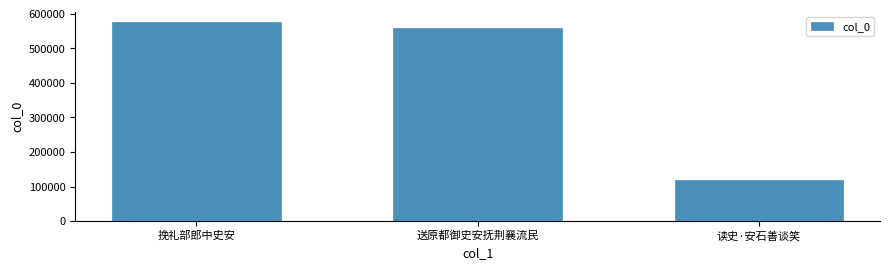

Where is the data nearest to the value 348246?

送原都御史安抚荆襄流民